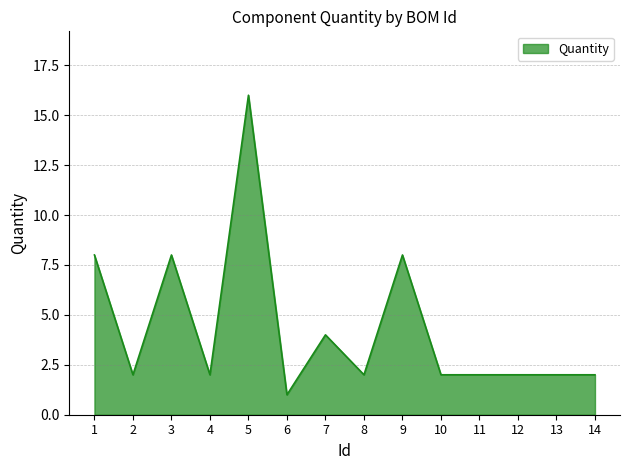

What is the greatest value displayed?

16